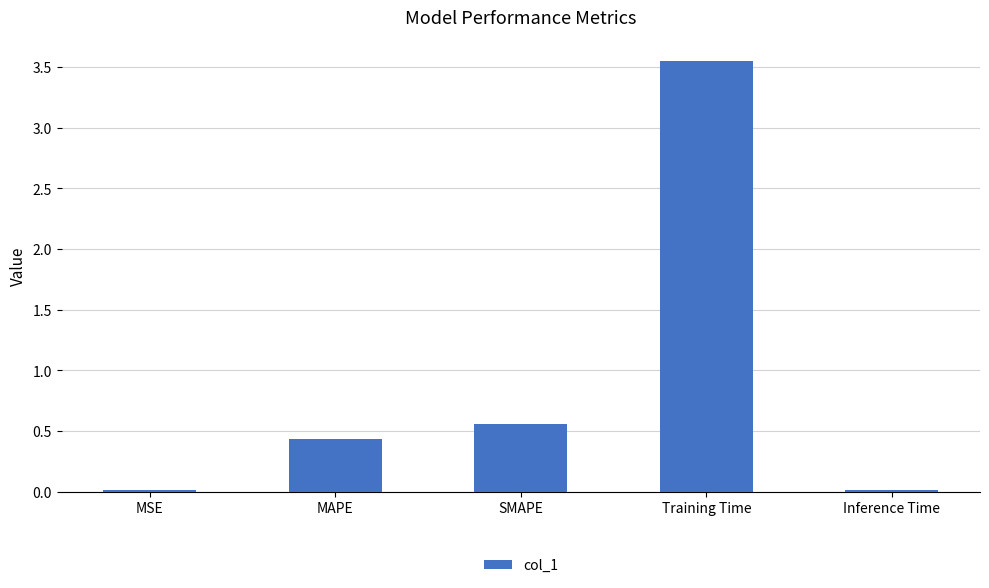

The chart shows a value of 1.3 at Training Time. True or false?

False